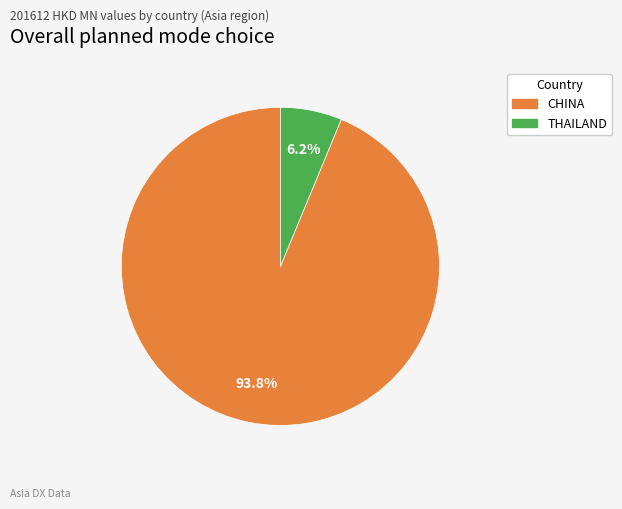

Combined, do CHINA and THAILAND account for over 50%?

Yes